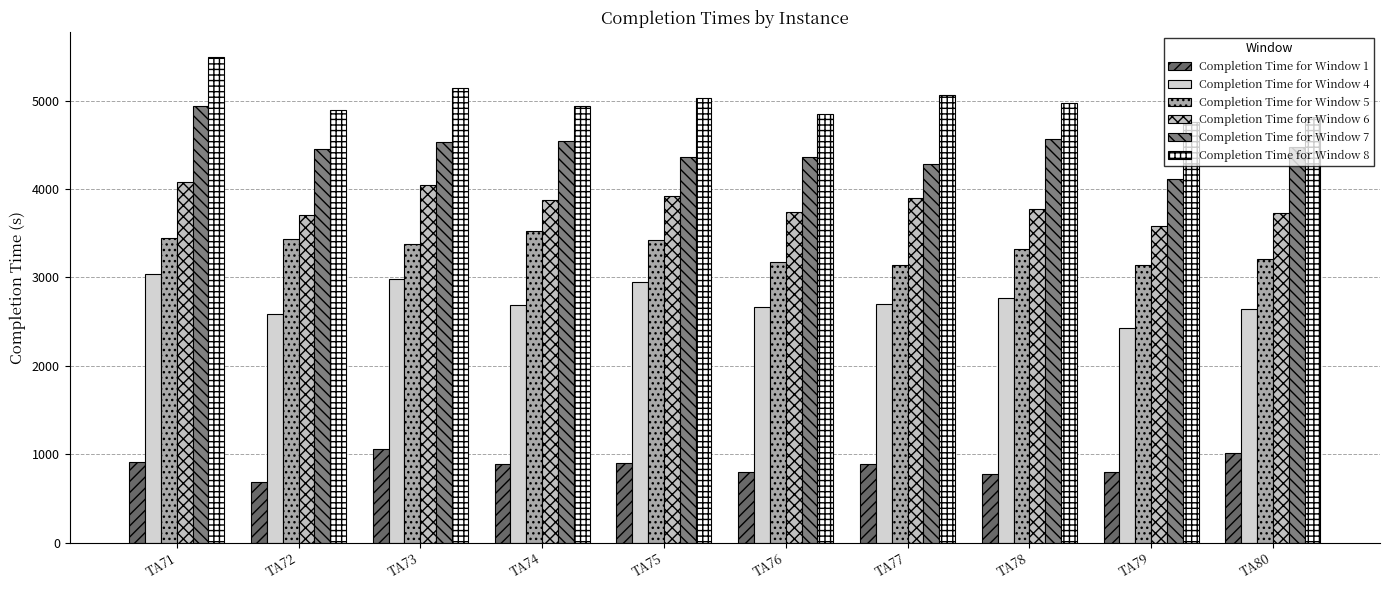

What is the difference between the highest and lowest values at TA80?

3796